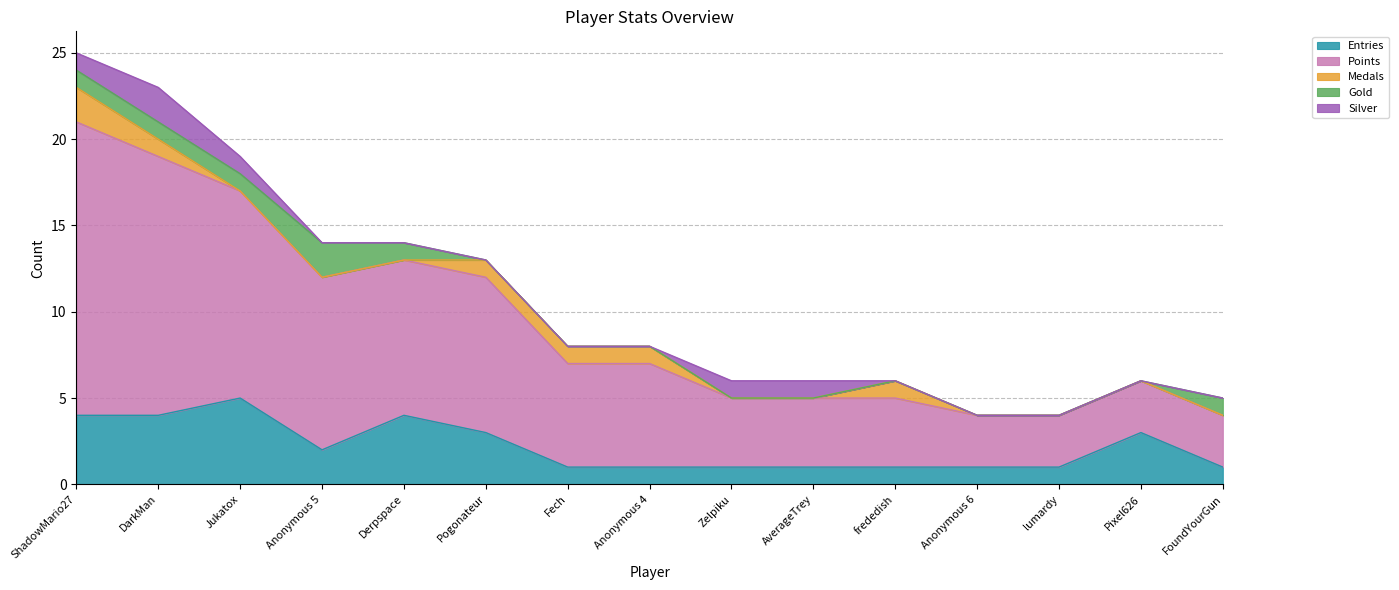

At which label is Silver closest to 1?

ShadowMario27